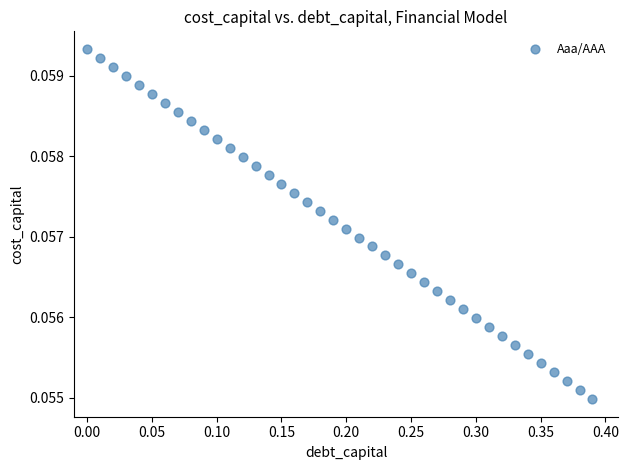

What is the range of X values (max minus min)?

0.4